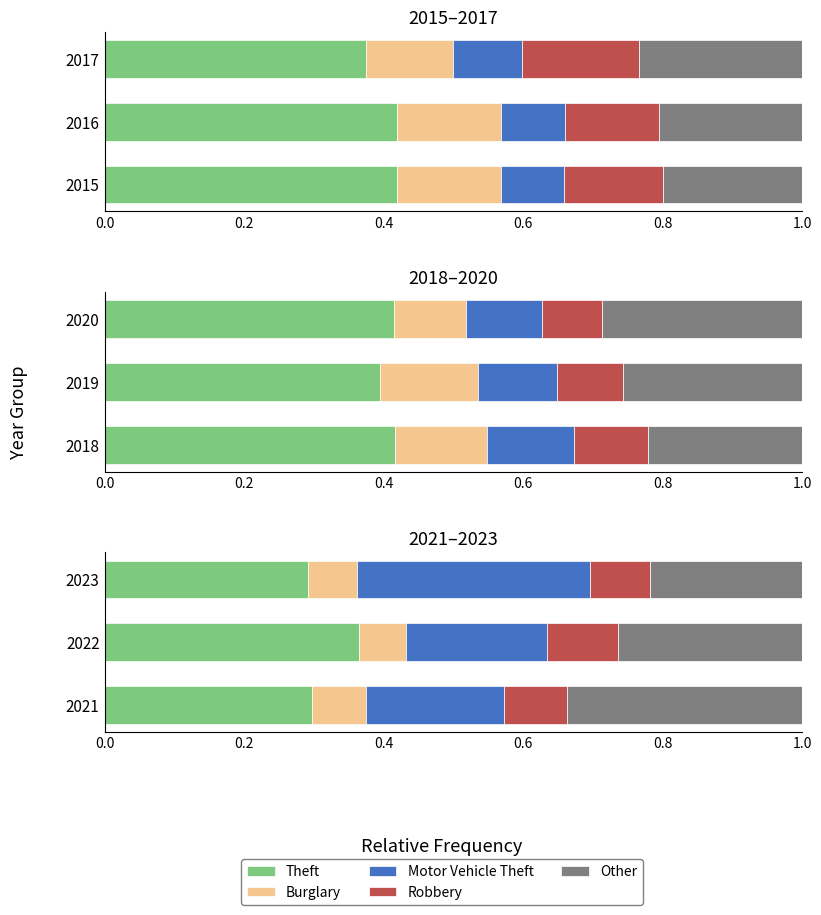

What is the value of the Robbery bar at the 2nd from the left?

0.1